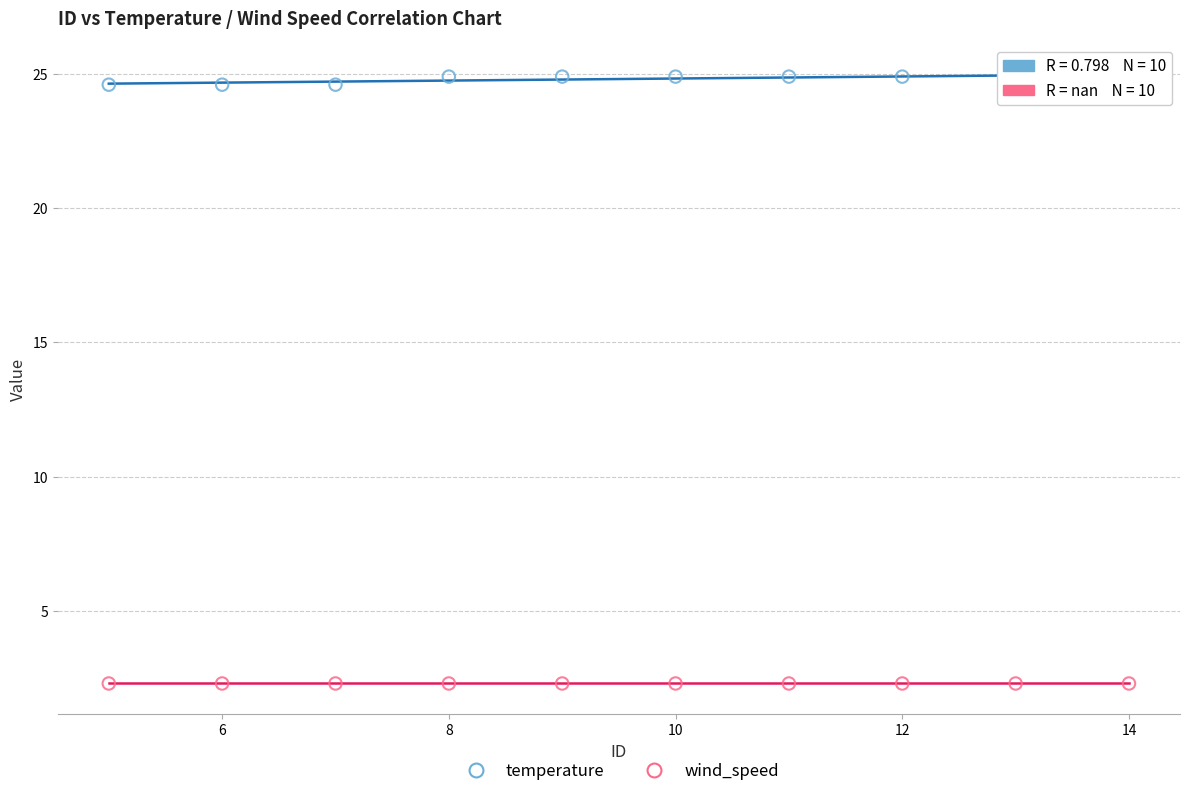

What are all the series names shown in the legend?

temperature, wind_speed